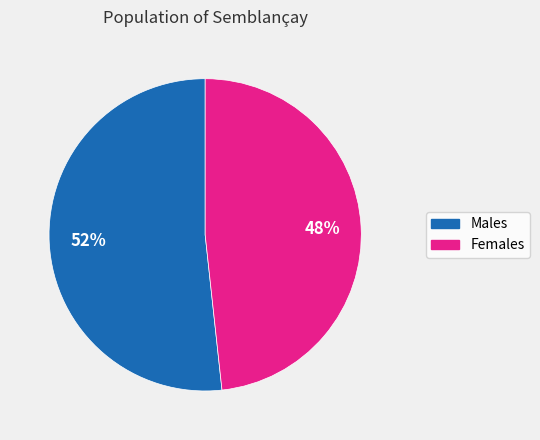

Is there any slice that represents more than half of the pie?

Yes